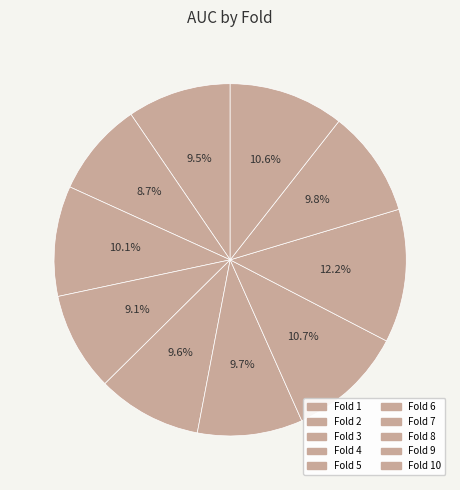

Is there a majority slice in this chart?

No